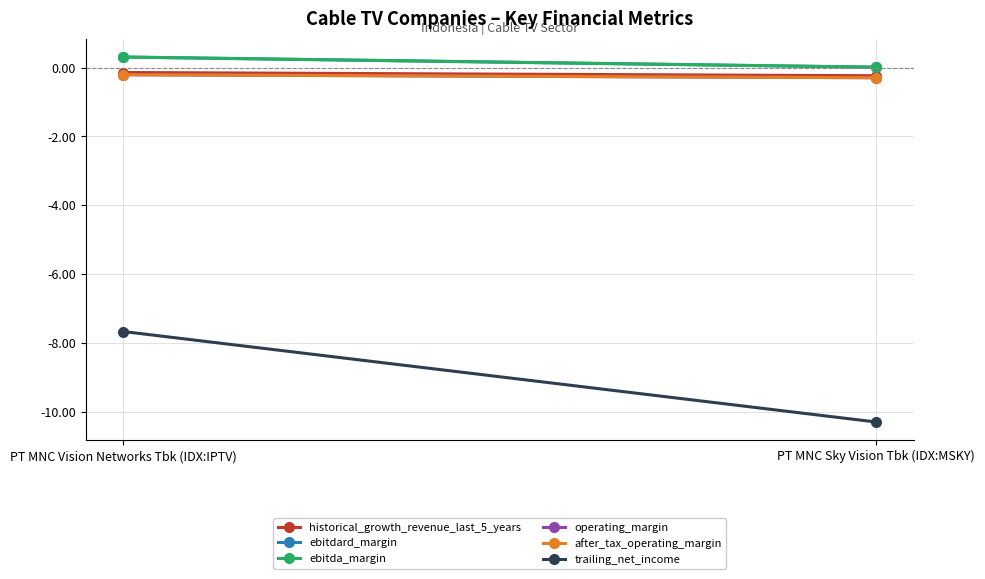

What is the spread (max minus min) of values at PT MNC Vision Networks Tbk (IDX:IPTV)?

8.0